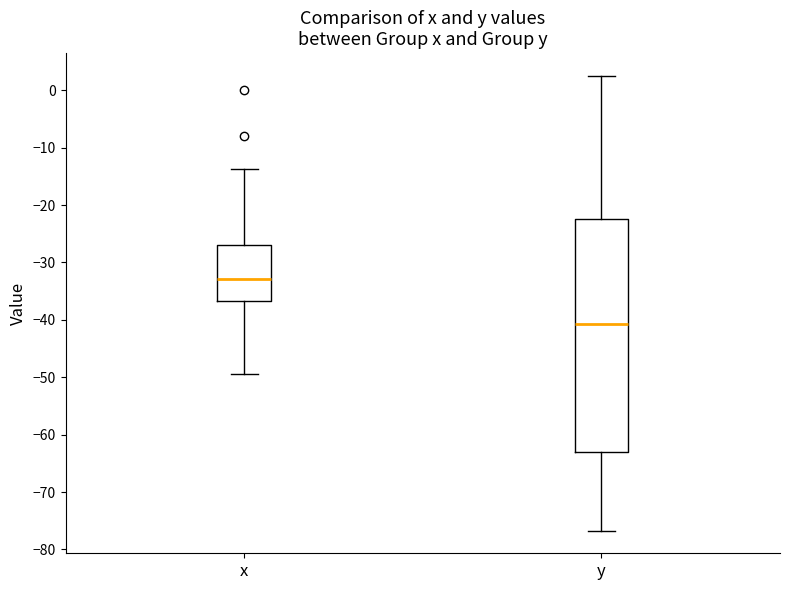

Which box has the highest median line?

x